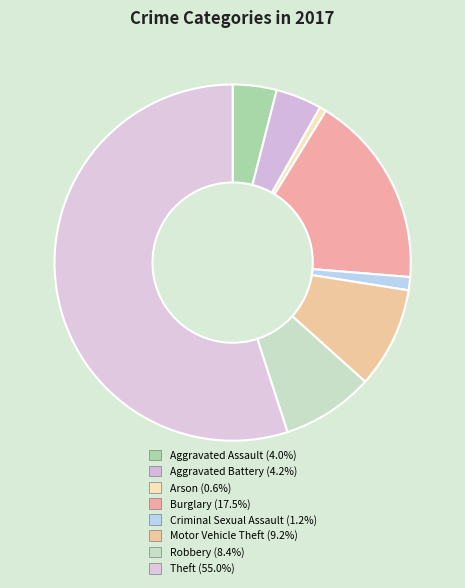

How many segments does this pie chart have?

8